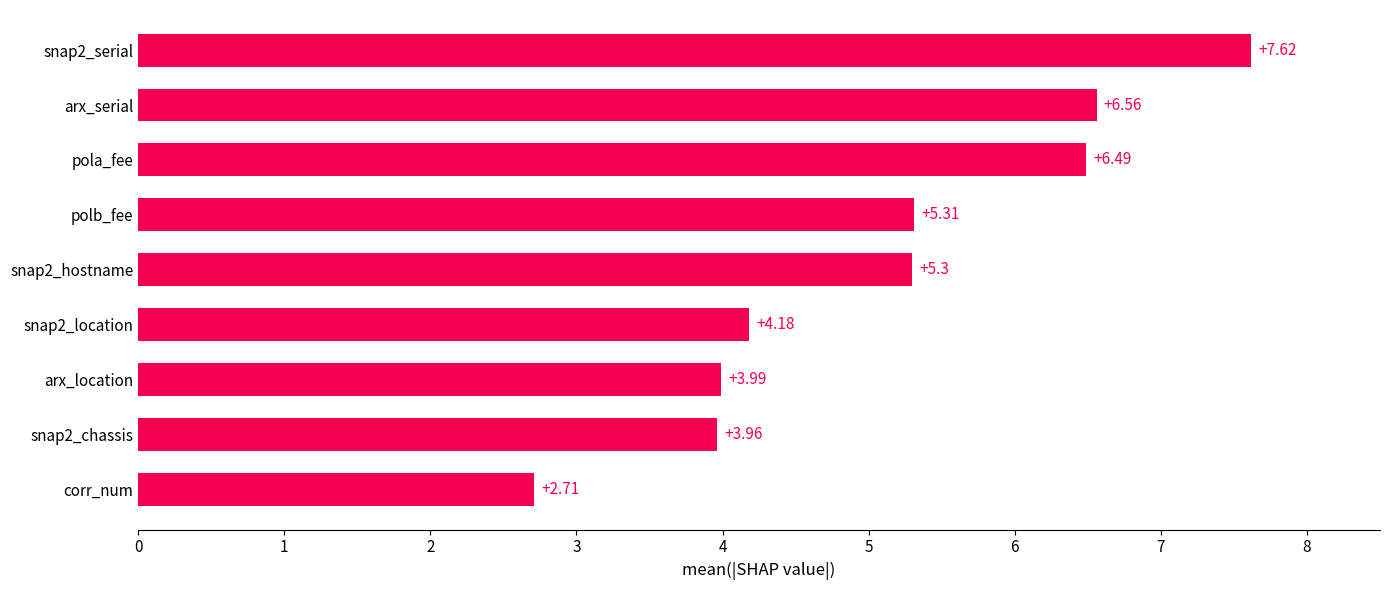

What is the label of the 9th bar from the top?

corr_num